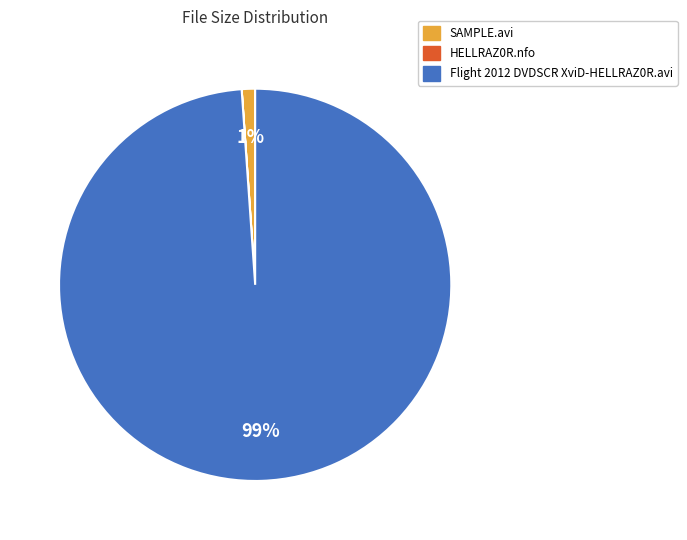

Is there any slice that represents more than half of the pie?

Yes